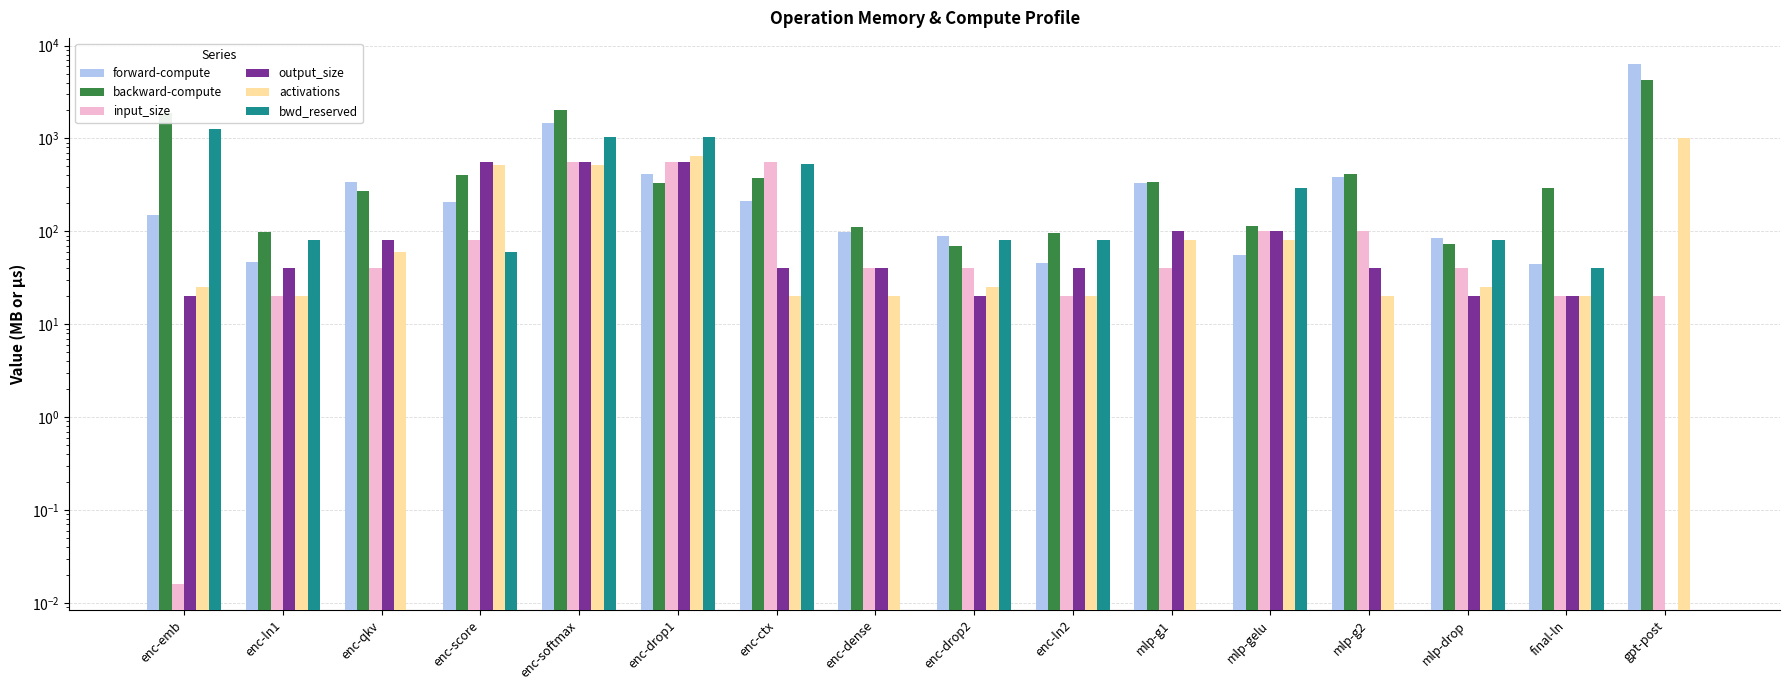

Reading left to right, transcribe all the data shown in this chart.

forward-compute: 149.9	46.7	341.9	206.8	1482.1	409.6	209.8	97.4	88.6	45.2	330.5	55.7	383.0	85.0	44.4	6347.1
backward-compute: 1858.4	97.2	274.0	401.8	2045.0	334.7	379.4	111.9	70.0	95.8	337.2	113.9	417.7	72.7	291.9	4222.5
input_size: 0.0	20.0	40.0	80.0	552.0	552.0	552.0	40.0	40.0	20.0	40.0	100.0	100.0	40.0	20.0	20.0
output_size: 20.0	40.0	80.0	552.0	552.0	552.0	40.0	40.0	20.0	40.0	100.0	100.0	40.0	20.0	20.0	0.0
activations: 25.0	20.0	60.0	512.0	512.0	640.0	20.0	20.0	25.0	20.0	80.0	80.0	20.0	25.0	20.0	1002.0
bwd_reserved: 1254.0	80.0	0.0	60.0	1024.0	1024.0	532.0	0.0	80.0	80.0	0.0	296.0	0.0	80.0	40.0	0.0